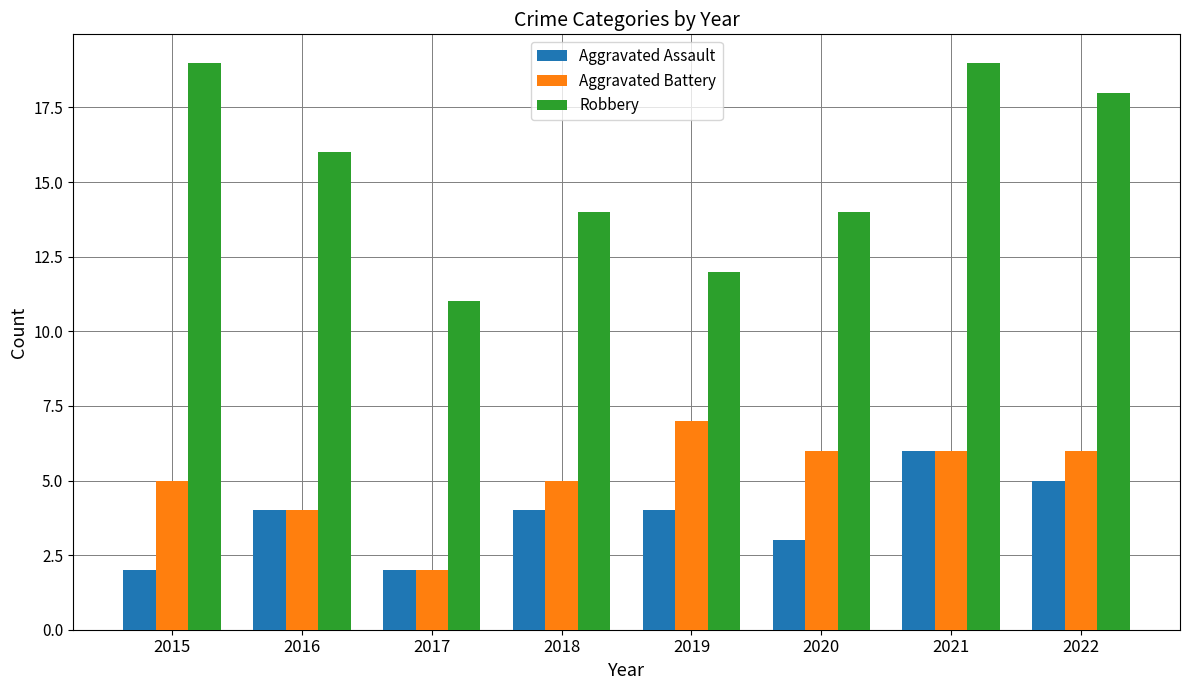

What value does the Aggravated Battery series have at 2022?

6